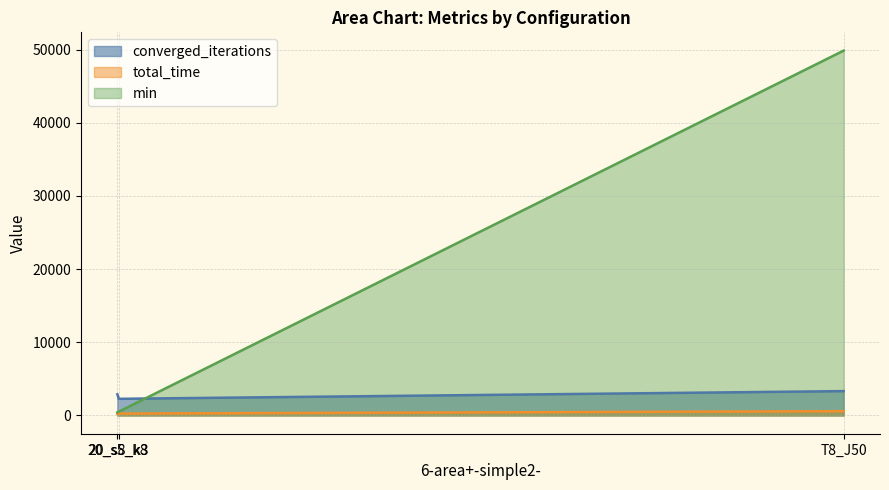

Which label corresponds to the largest value in the chart?

T8_J50